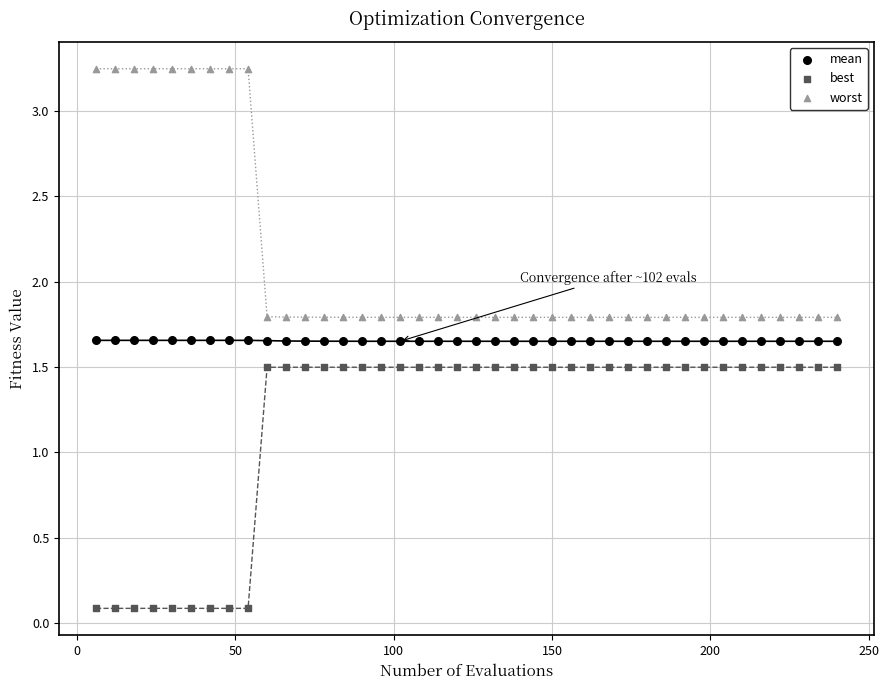

Which series reaches the maximum Y coordinate?

worst